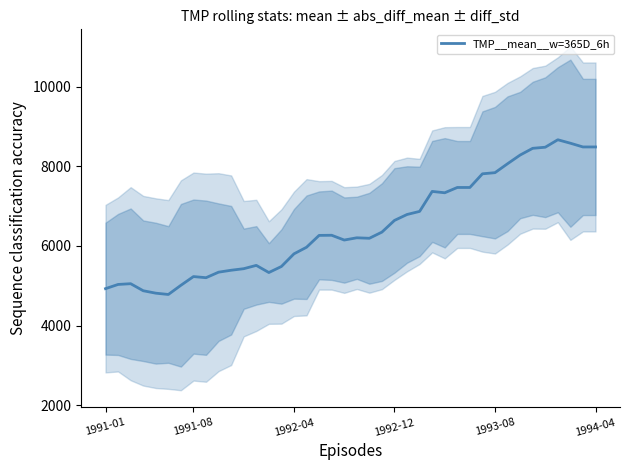

The chart shows a value of 2497.7 at 12. True or false?

False